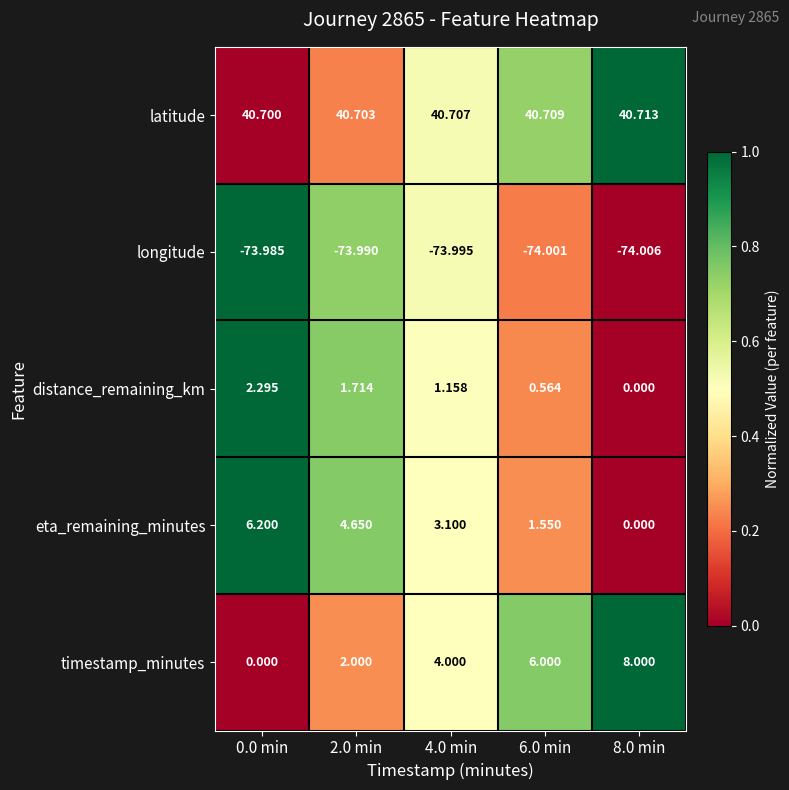

At how many categories does at least one series exceed 0?

5